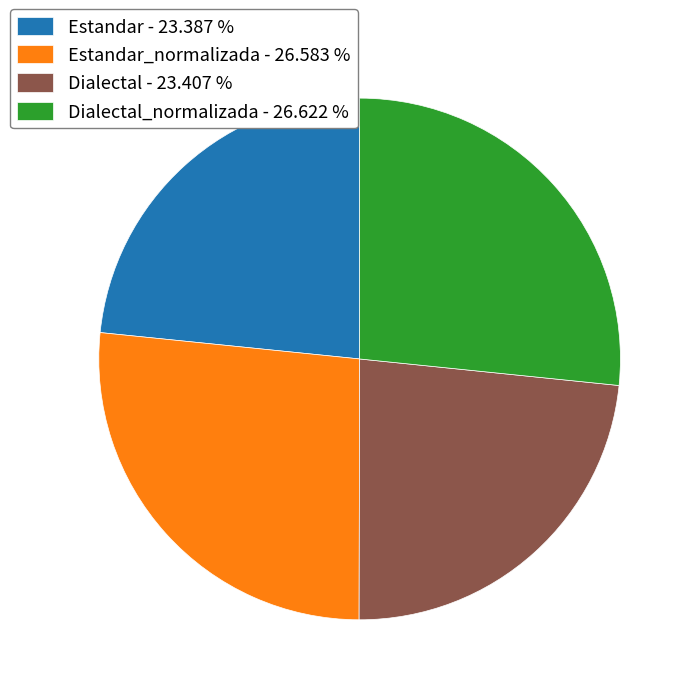

Approximately how many times larger is the value at Estandar - 23.387 % compared to Dialectal - 23.407 %?

1.0